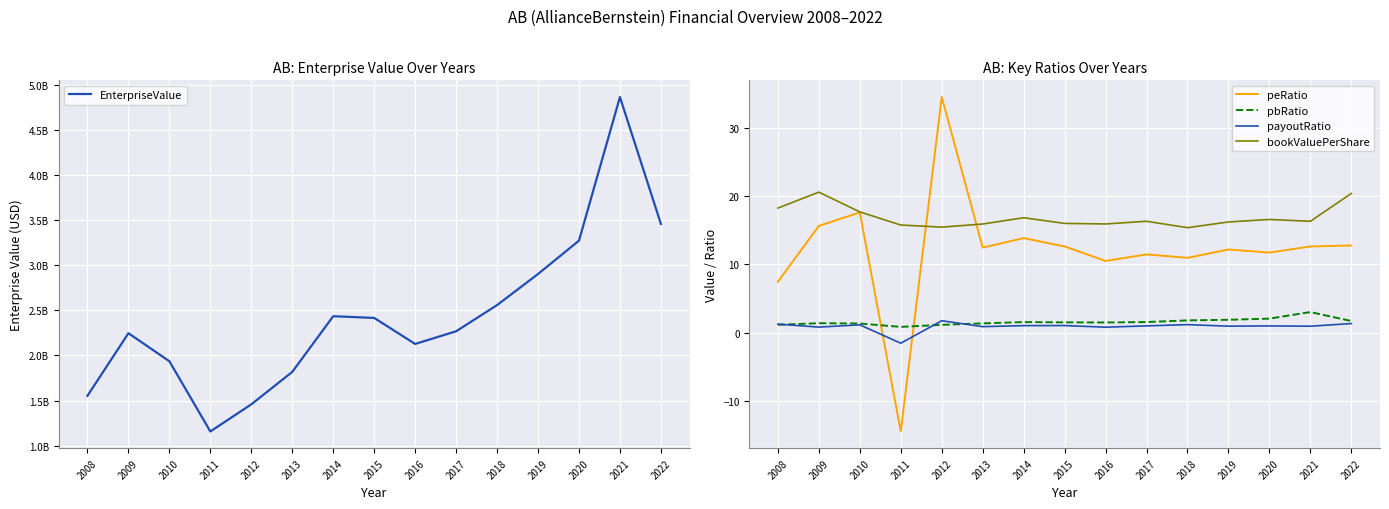

What is the difference between the highest and lowest values at 2021?

4861777799.1